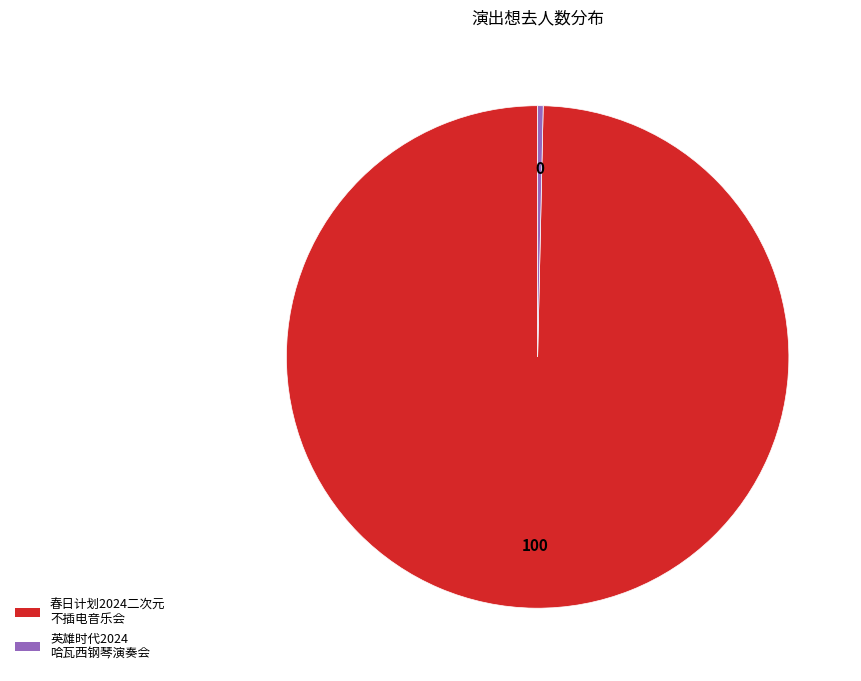

Is there any slice that represents more than half of the pie?

Yes